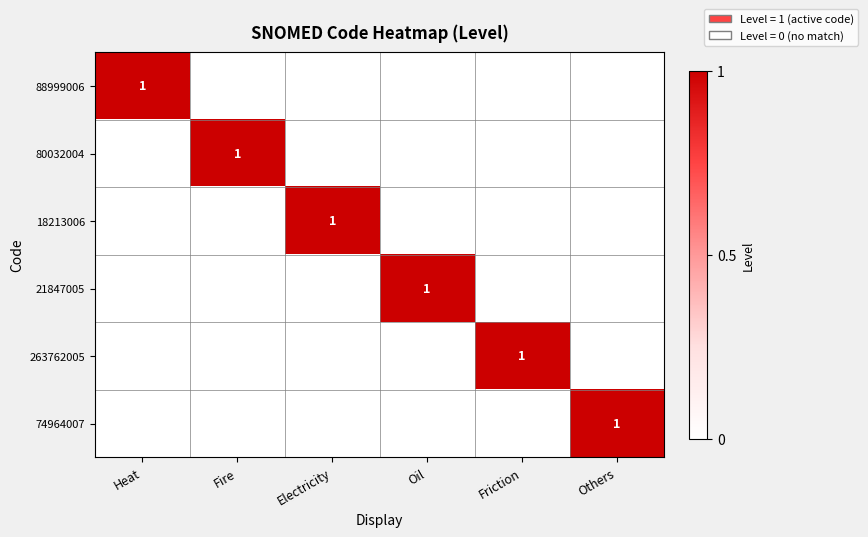

The 88999006 series shows 1 at Heat. True or false?

True